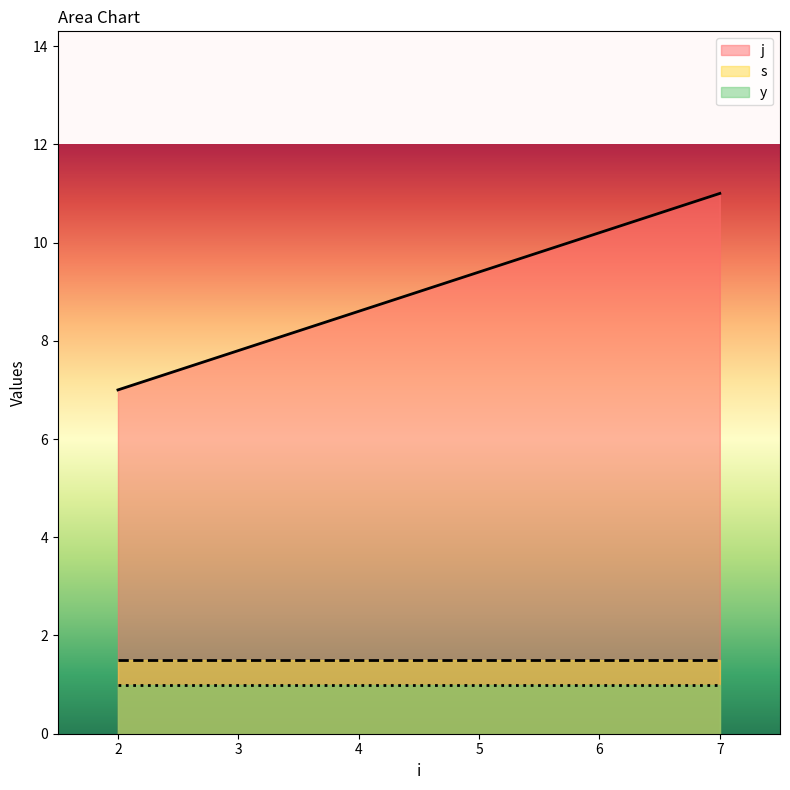

Which category has the highest value across all series?

7